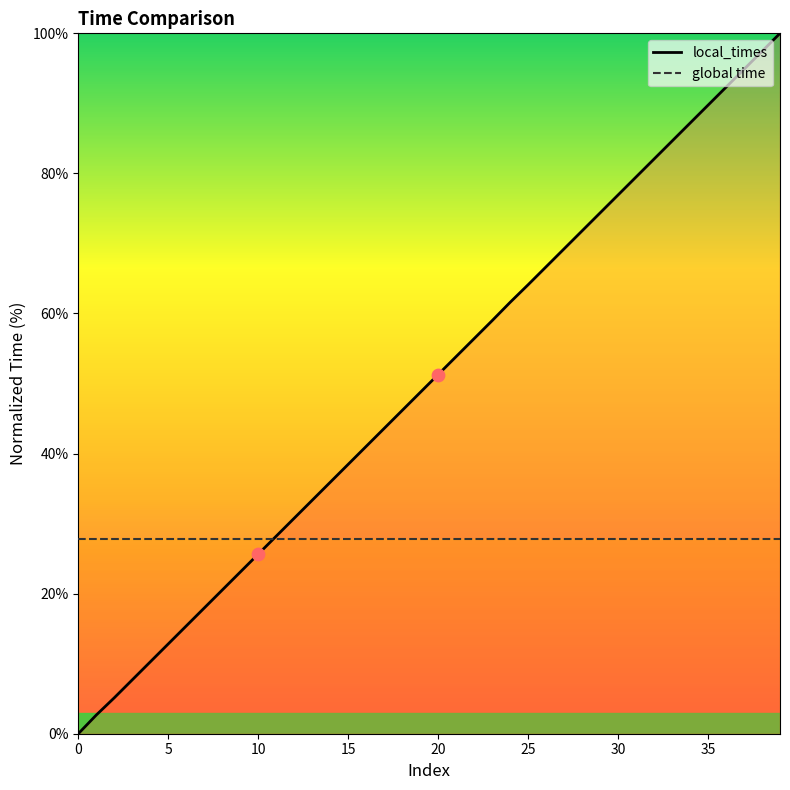

What is the change in value from 1 to 20?

+48.6